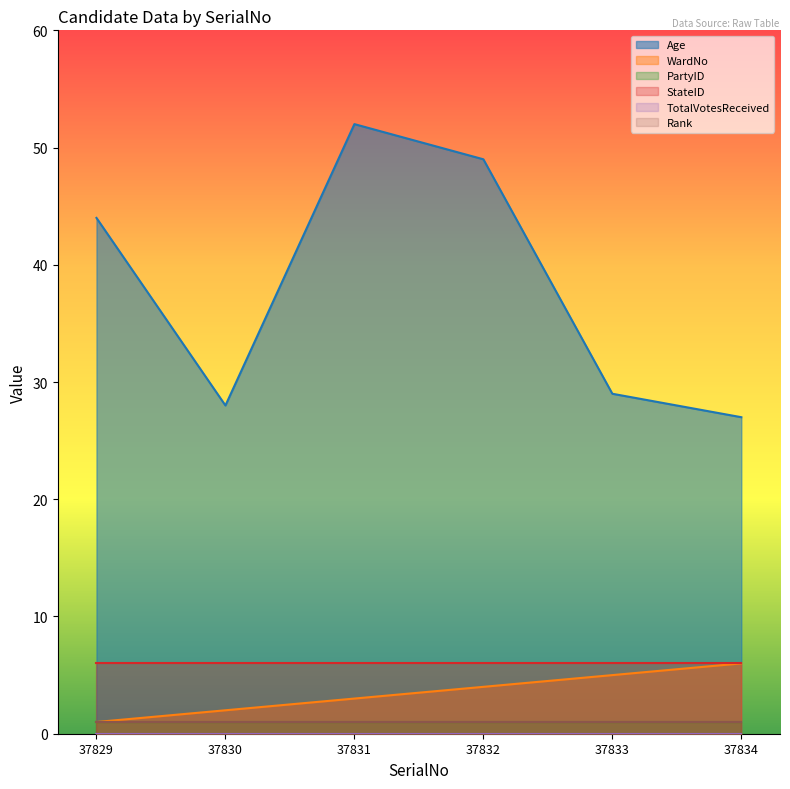

What is the total value across all series at 37831?

63